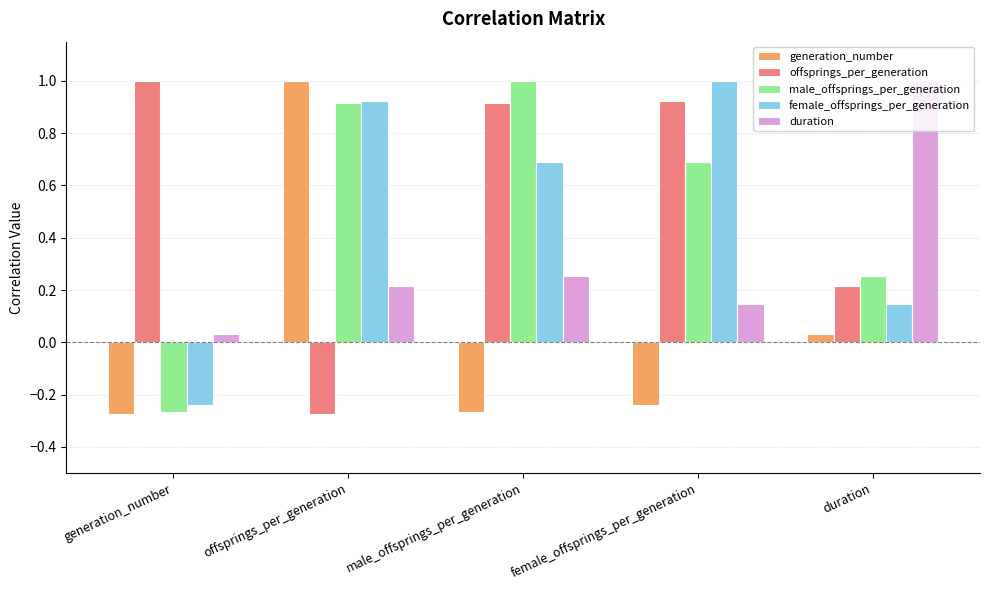

How many positive values does the male_offsprings_per_generation series have?

4